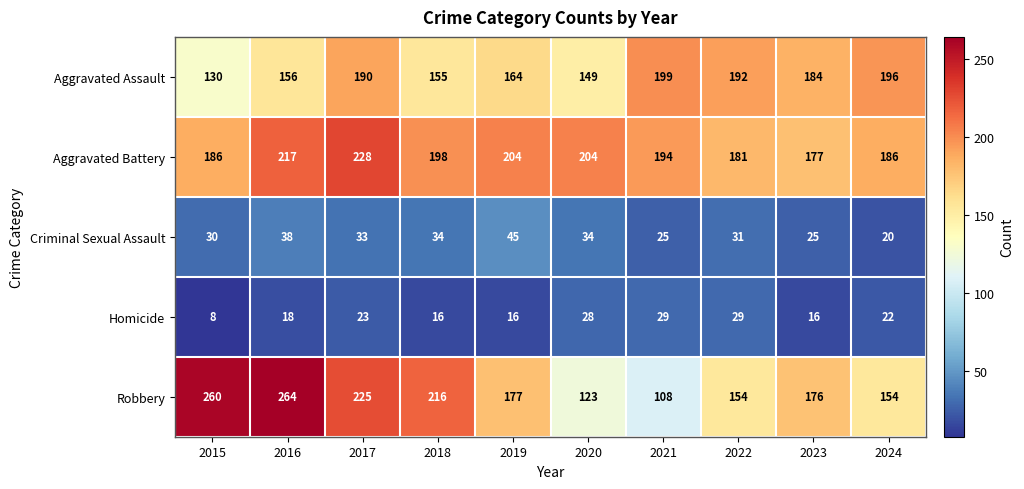

At which label does Aggravated Assault first exceed 184?

2017